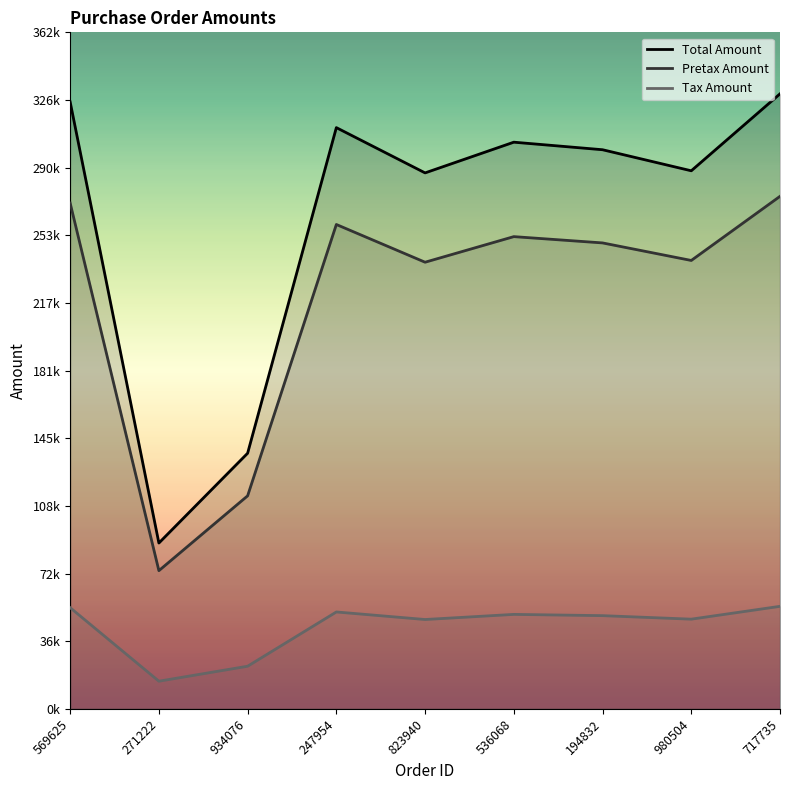

The value of Total Amount at 934076 is 90237.4. True or false?

False